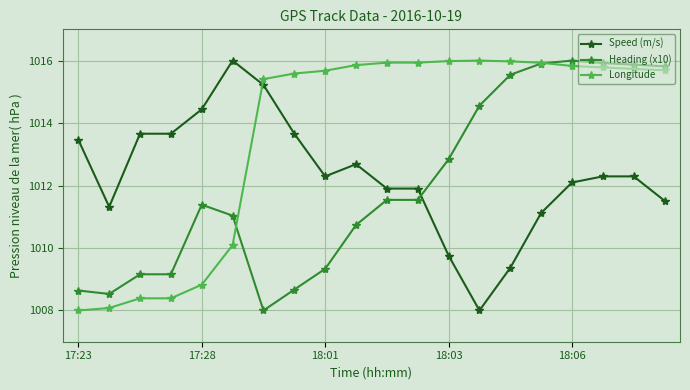

How many intersections are there between Speed (m/s) and Longitude?

1